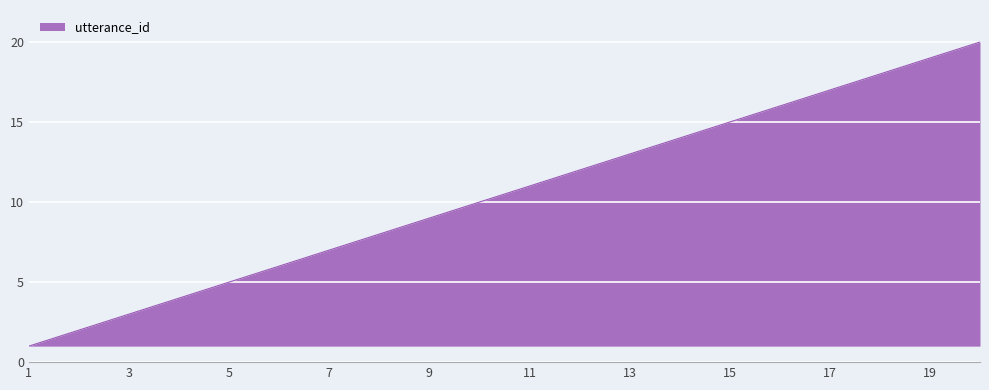

What is the difference between the maximum and minimum values?

19